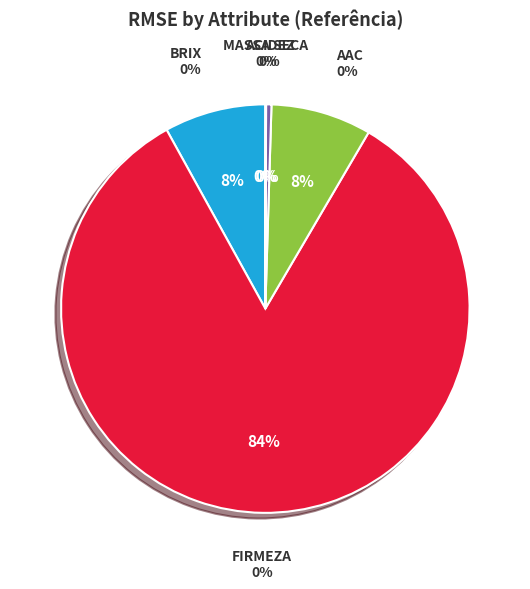

What is the majority slice?

FIRMEZA